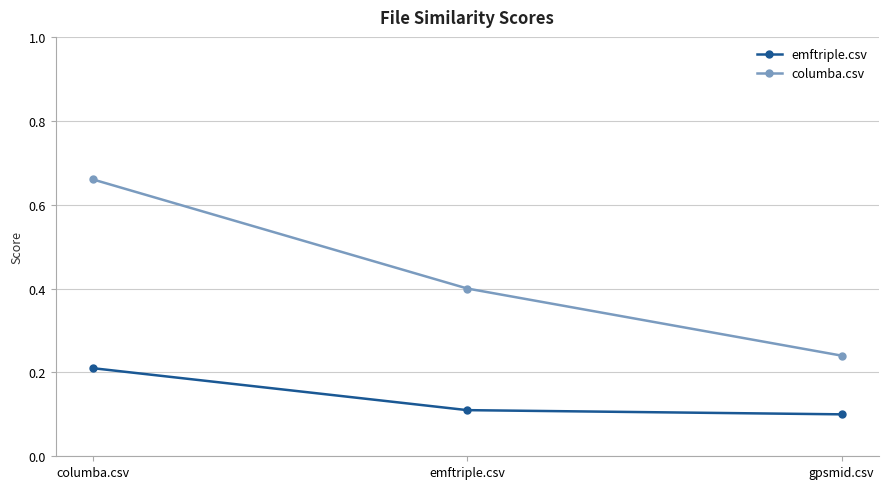

What is the difference between the highest and lowest values at gpsmid.csv?

0.1